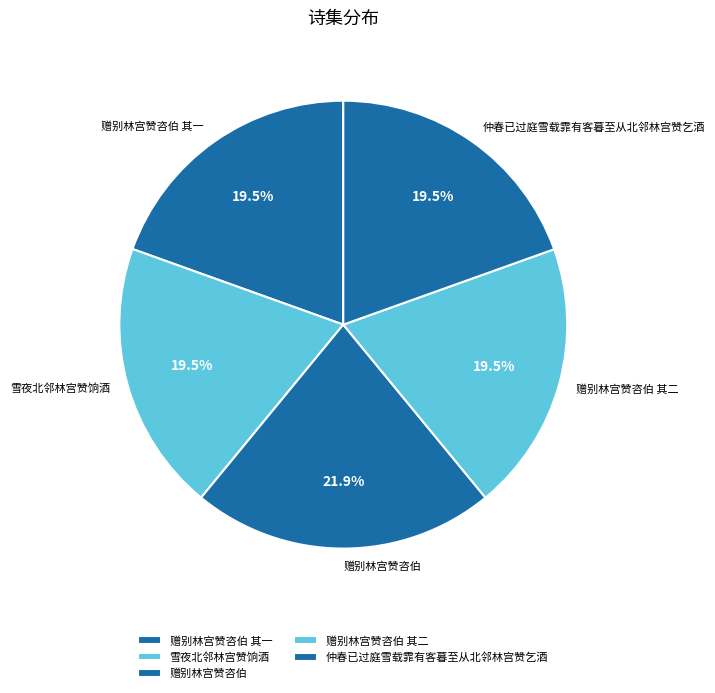

What is the ratio of the value at 赠别林宫赞咨伯 其二 to the value at 赠别林宫赞咨伯 其一?

1.0